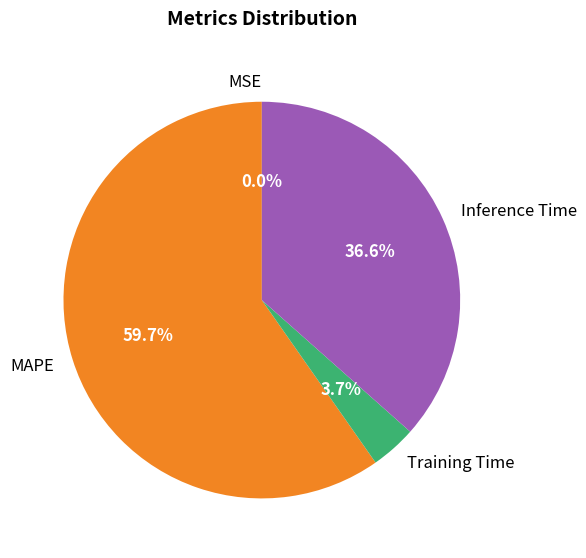

Between Training Time and Inference Time, which is larger?

Inference Time